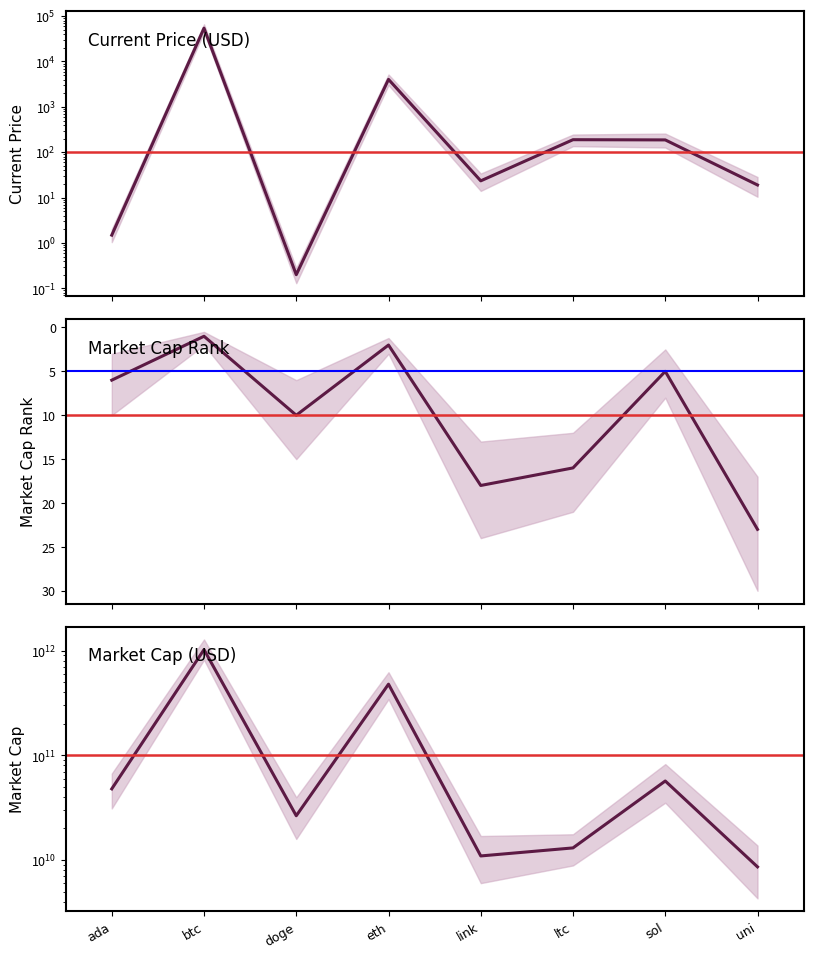

Which series changed the most between eth and sol?

market_cap